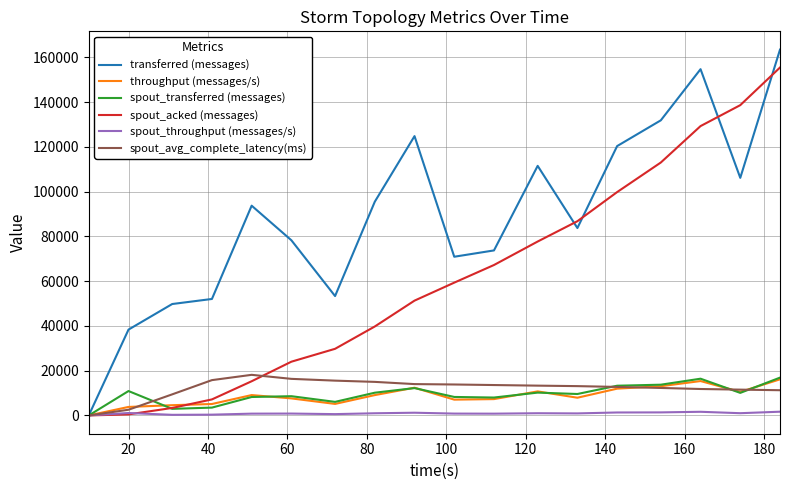

What is the greatest value displayed?

163520.0